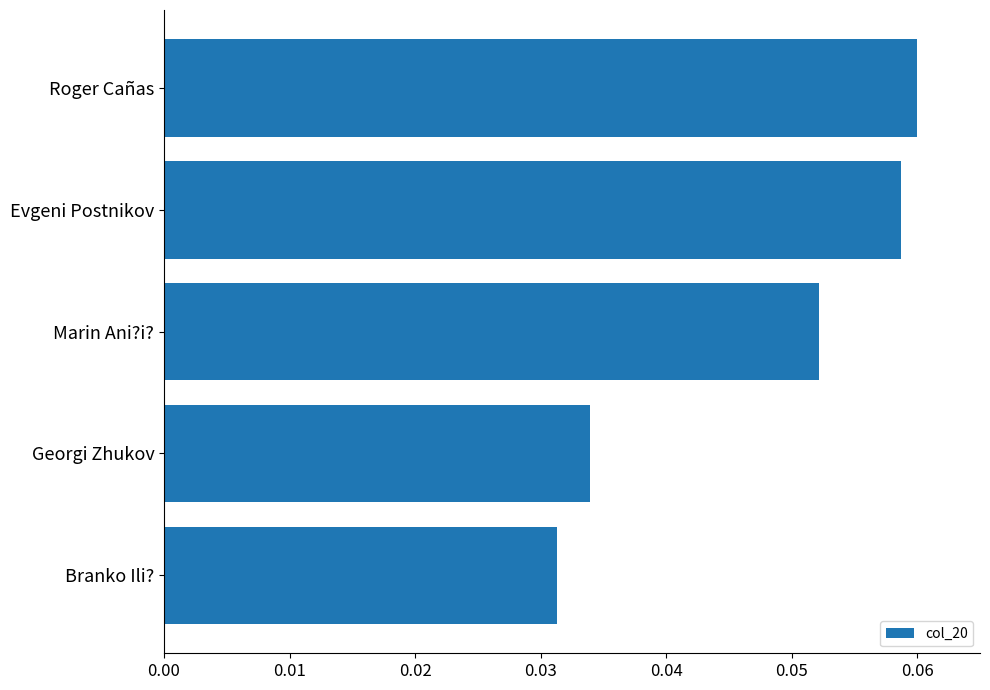

Which label corresponds to the largest value in the chart?

Roger Cañas